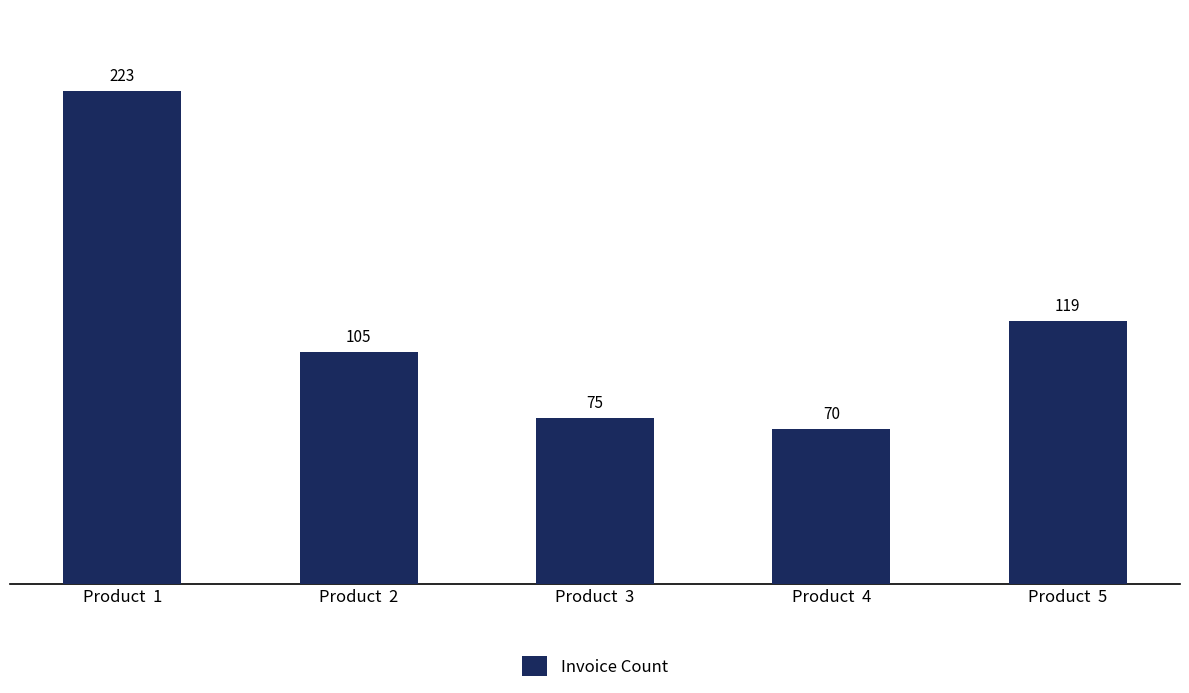

Is it true that the value at Product  2 is 175?

False